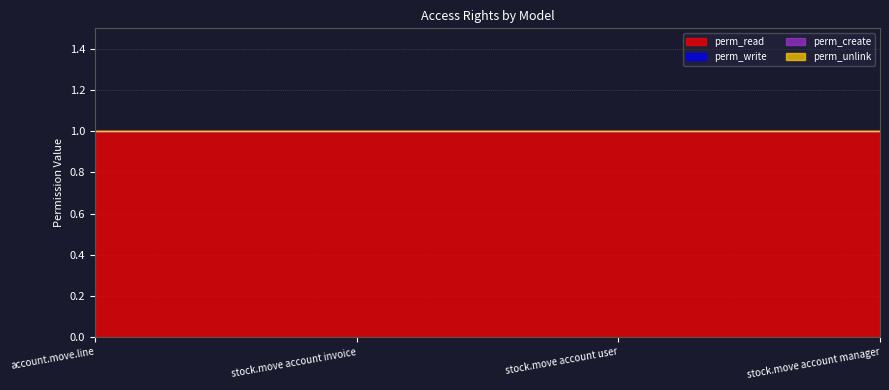

Which label corresponds to the smallest value in the chart?

account.move.line